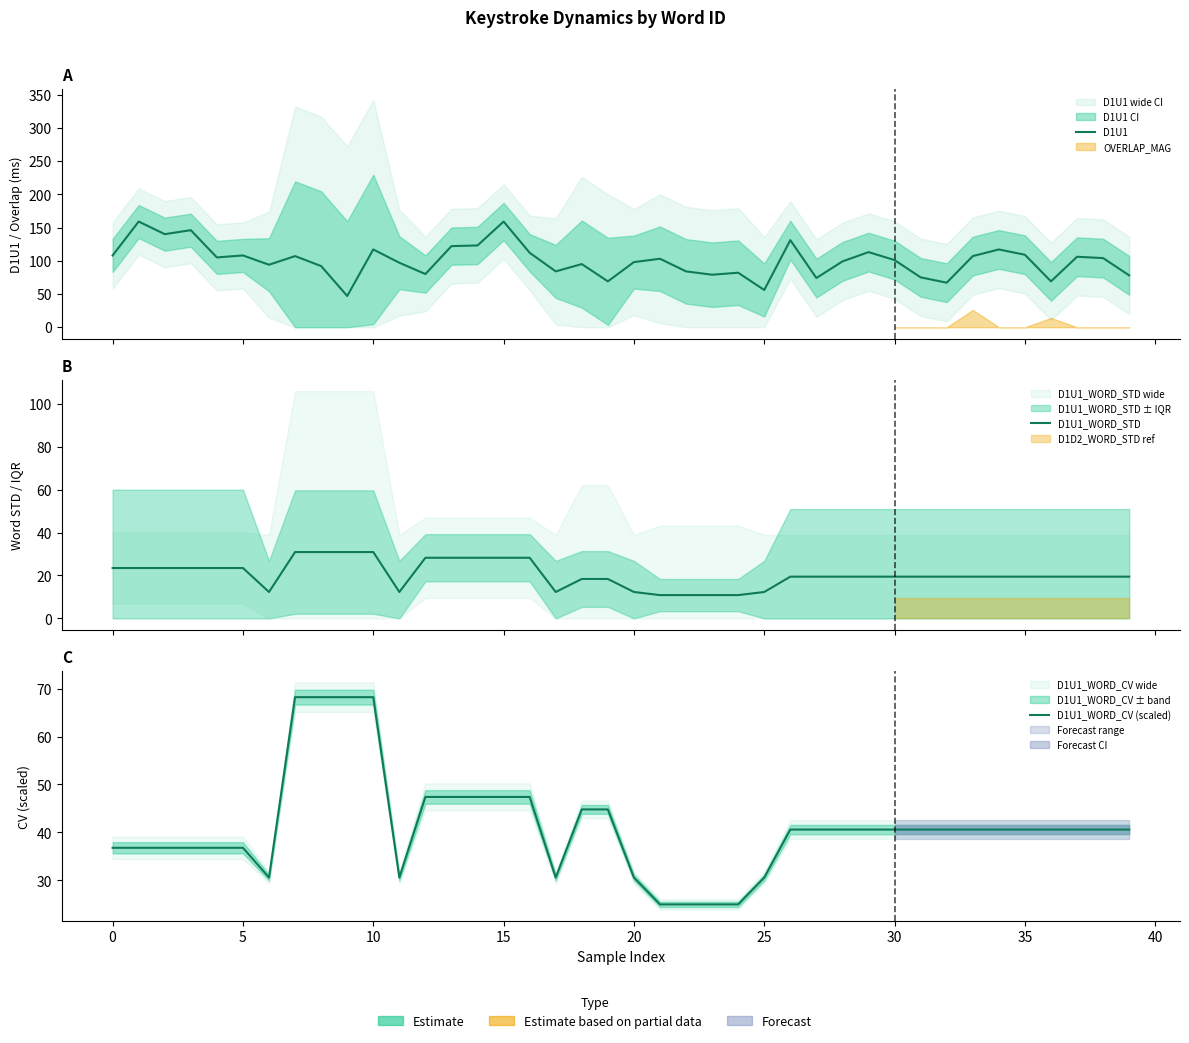

True or false: D1U1_WORD_STD and D1U1_WORD_CV (scaled) cross at least once.

False